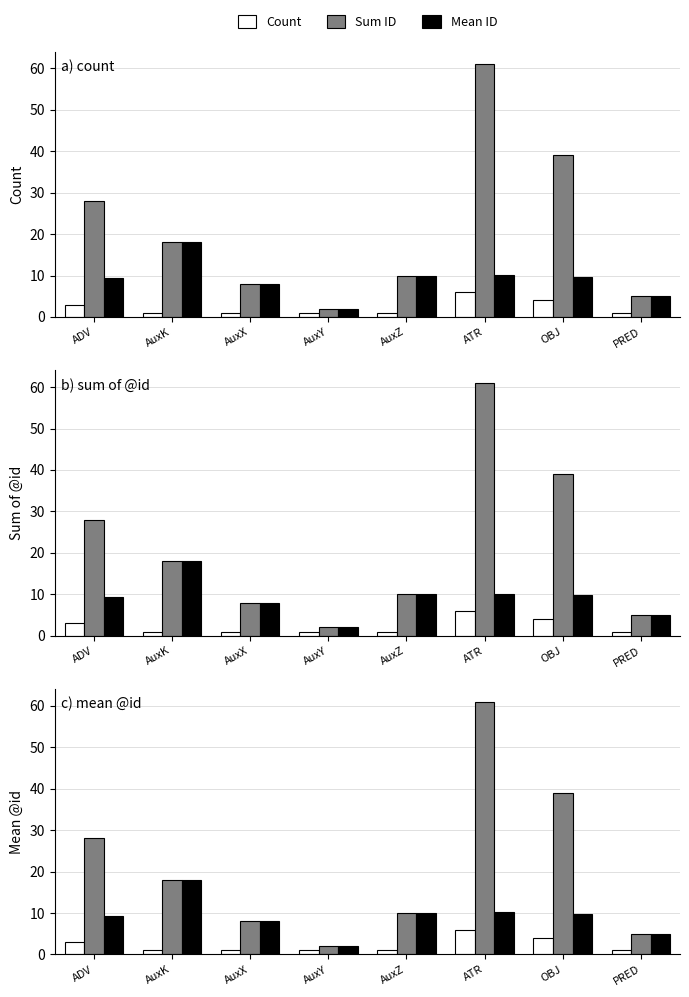

Reading left to right, transcribe all the data shown in this chart.

Count: 3.0	1.0	1.0	1.0	1.0	6.0	4.0	1.0
Sum ID: 28.0	18.0	8.0	2.0	10.0	61.0	39.0	5.0
Mean ID: 9.3	18.0	8.0	2.0	10.0	10.2	9.8	5.0